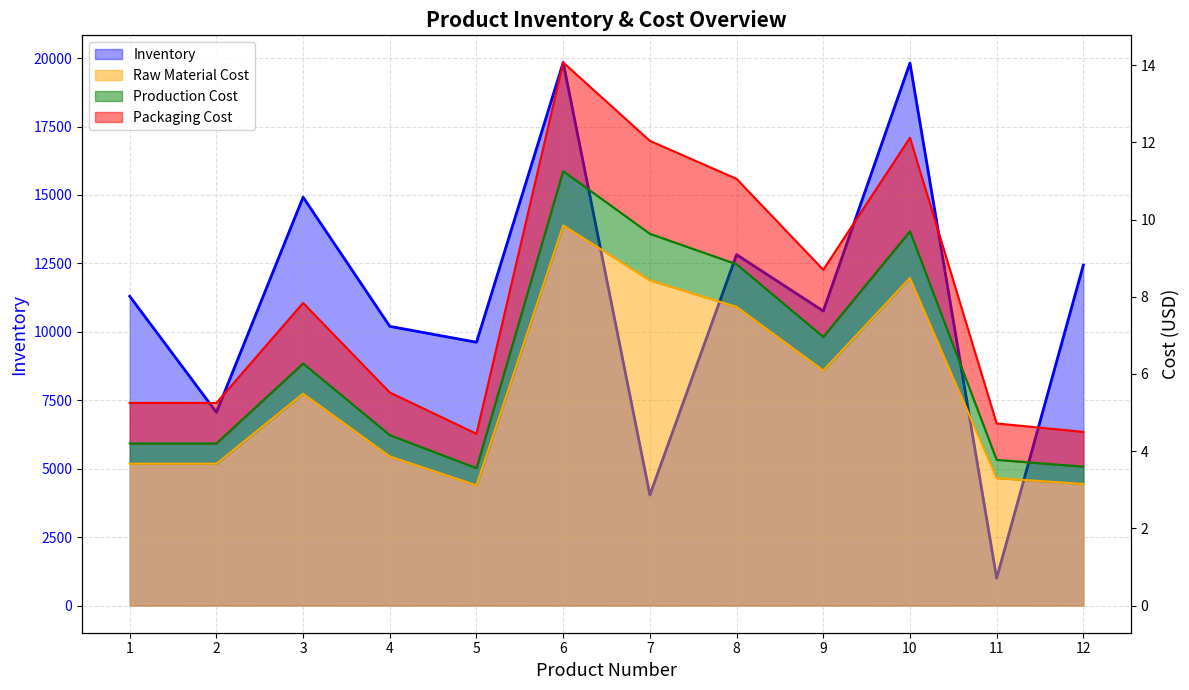

Count the number of data series in this chart.

4